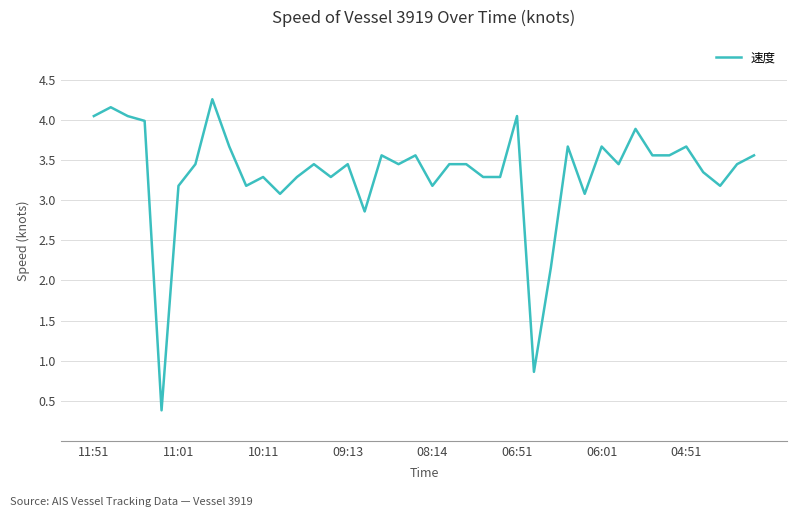

What is the difference between the maximum and minimum values?

3.9